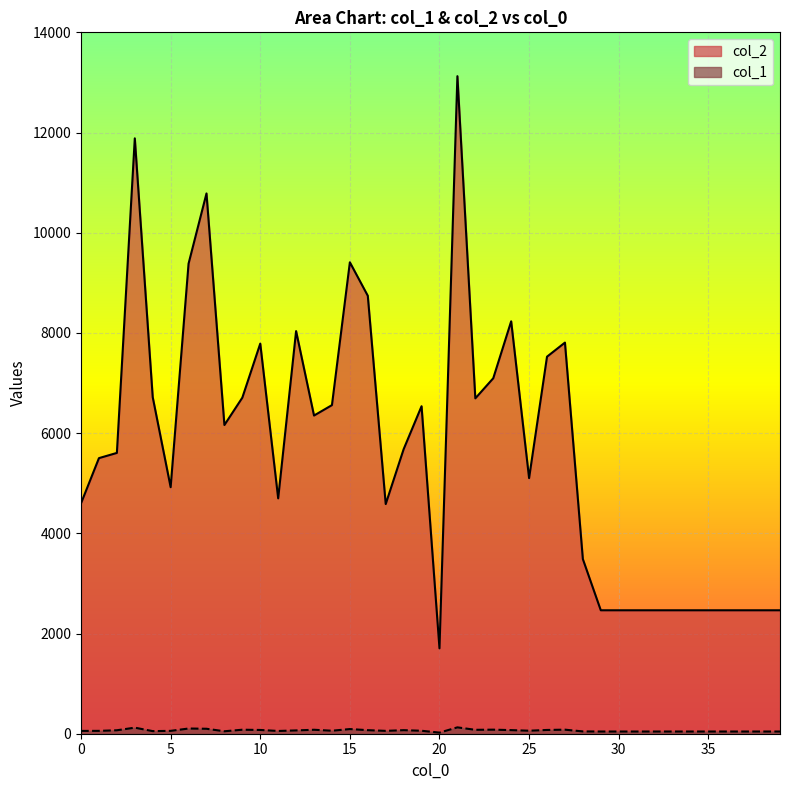

What is the difference between the second highest and second lowest values in the col_1 series?

77